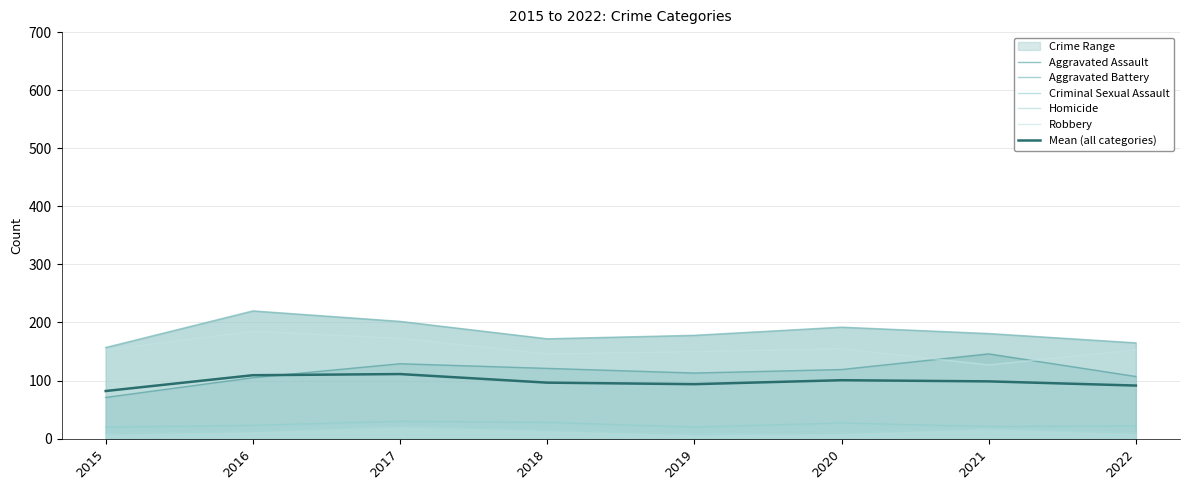

What is the approximate value of Mean (all categories) at 2021?

98.6